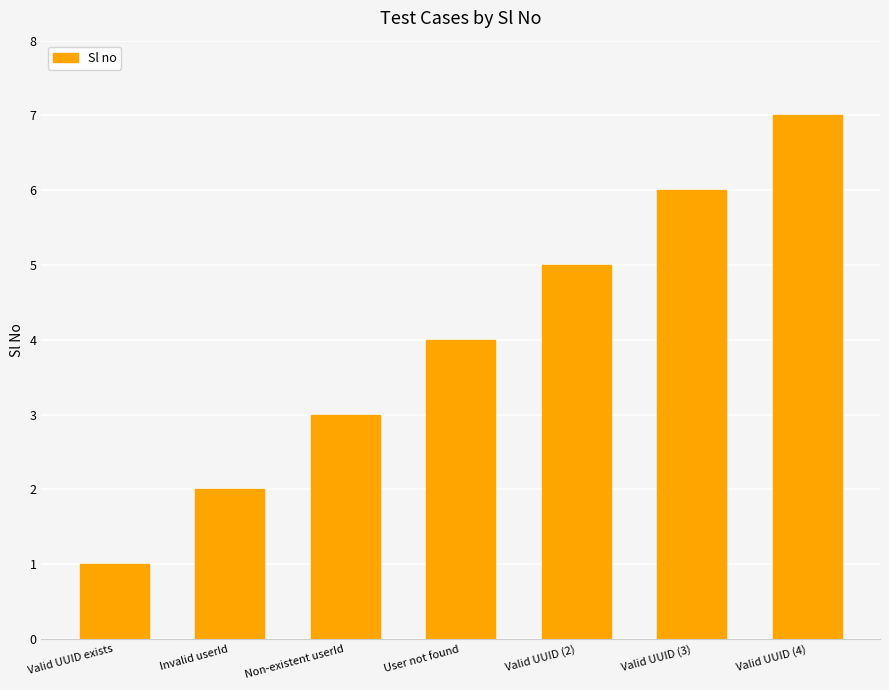

Are the bars grouped side by side (vs. stacked)?

No